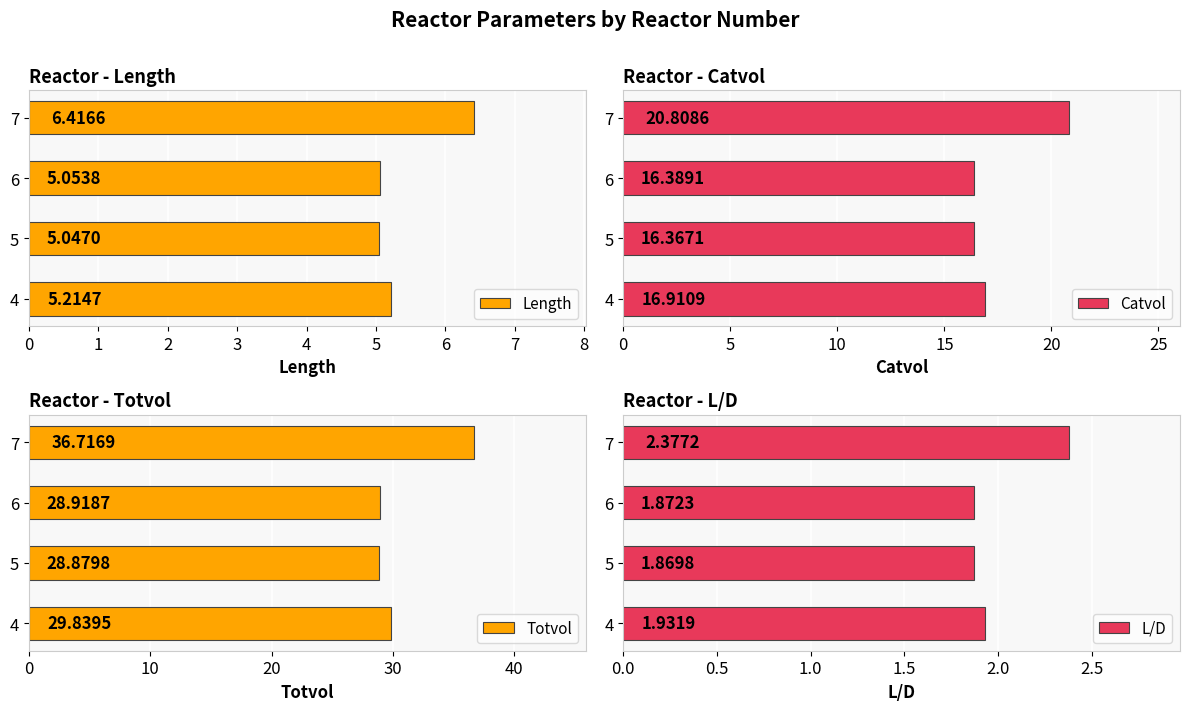

Which series has the largest range (max minus min)?

Totvol